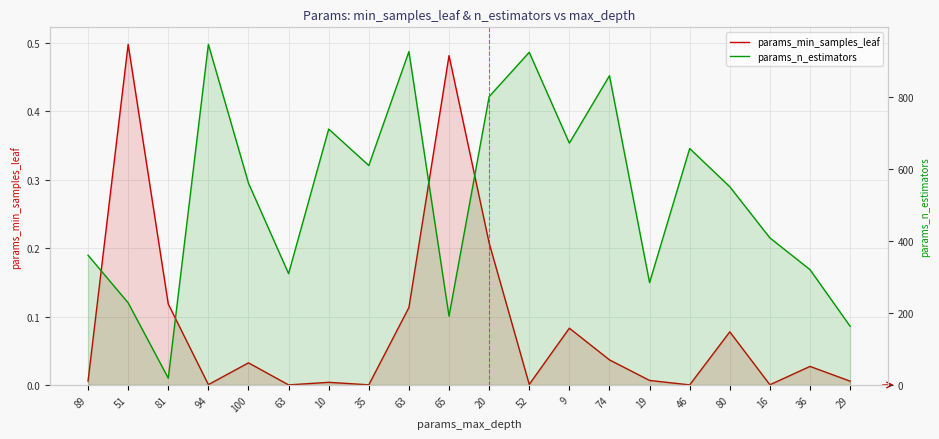

What is the highest value of the params_min_samples_leaf series?

0.5